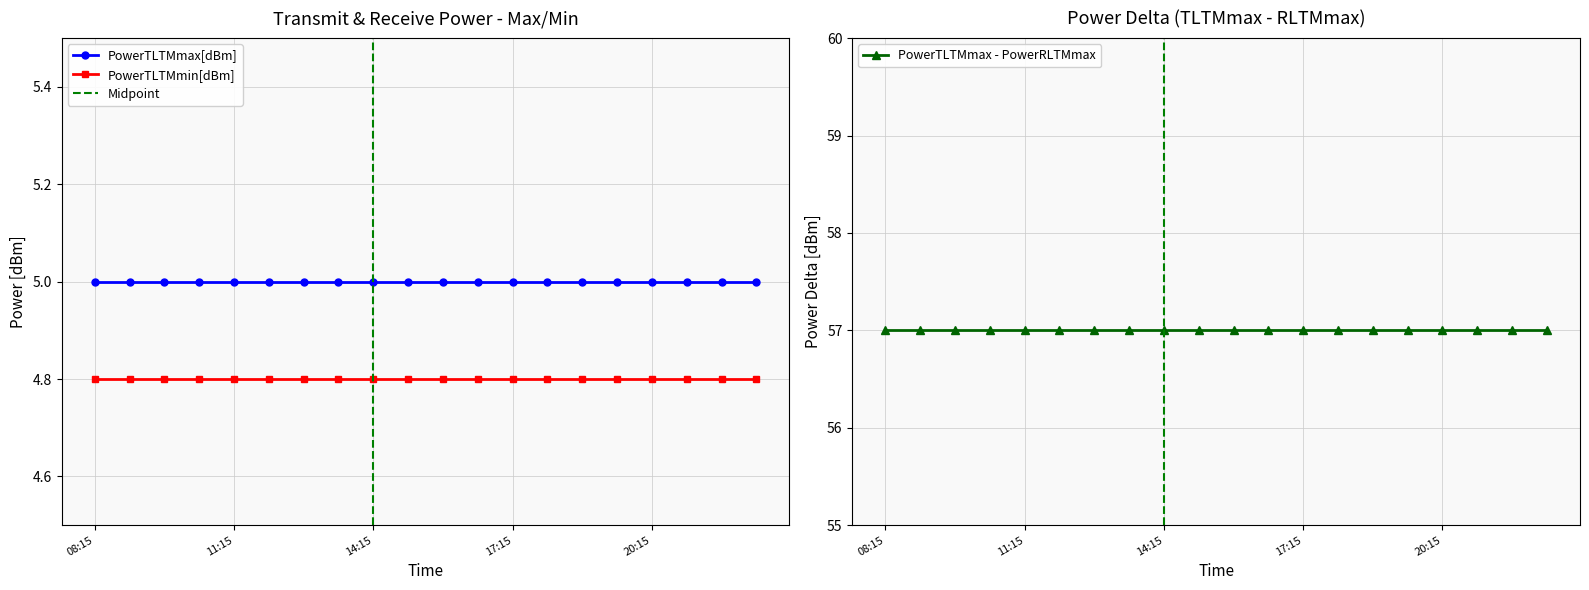

What is the minimum value for PowerTLTMmin[dBm]?

4.8